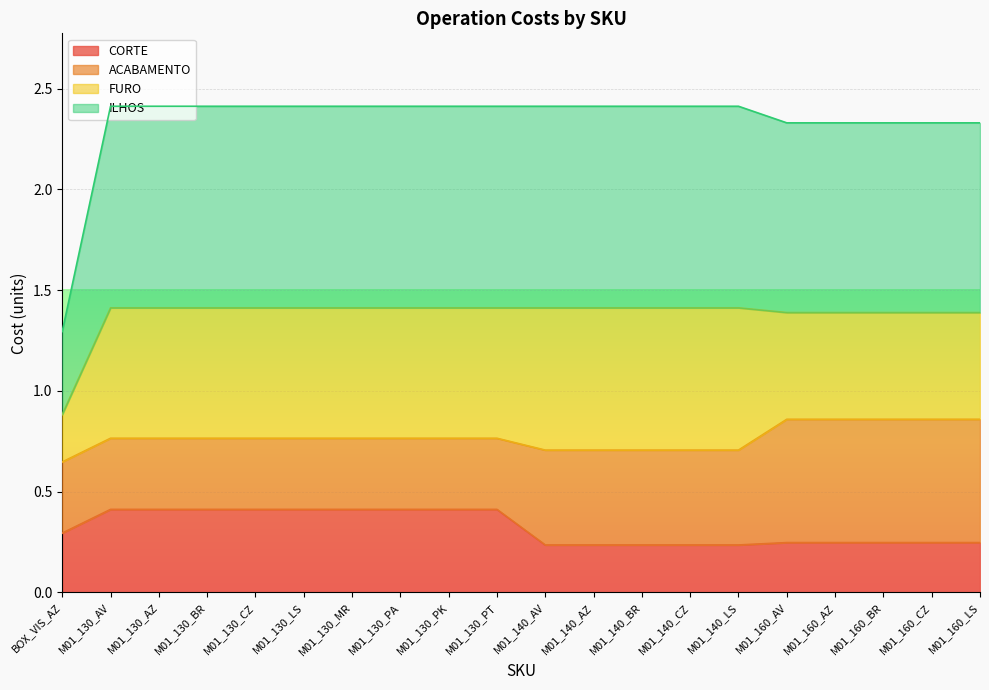

True or false: ILHOS and CORTE cross at least once.

False